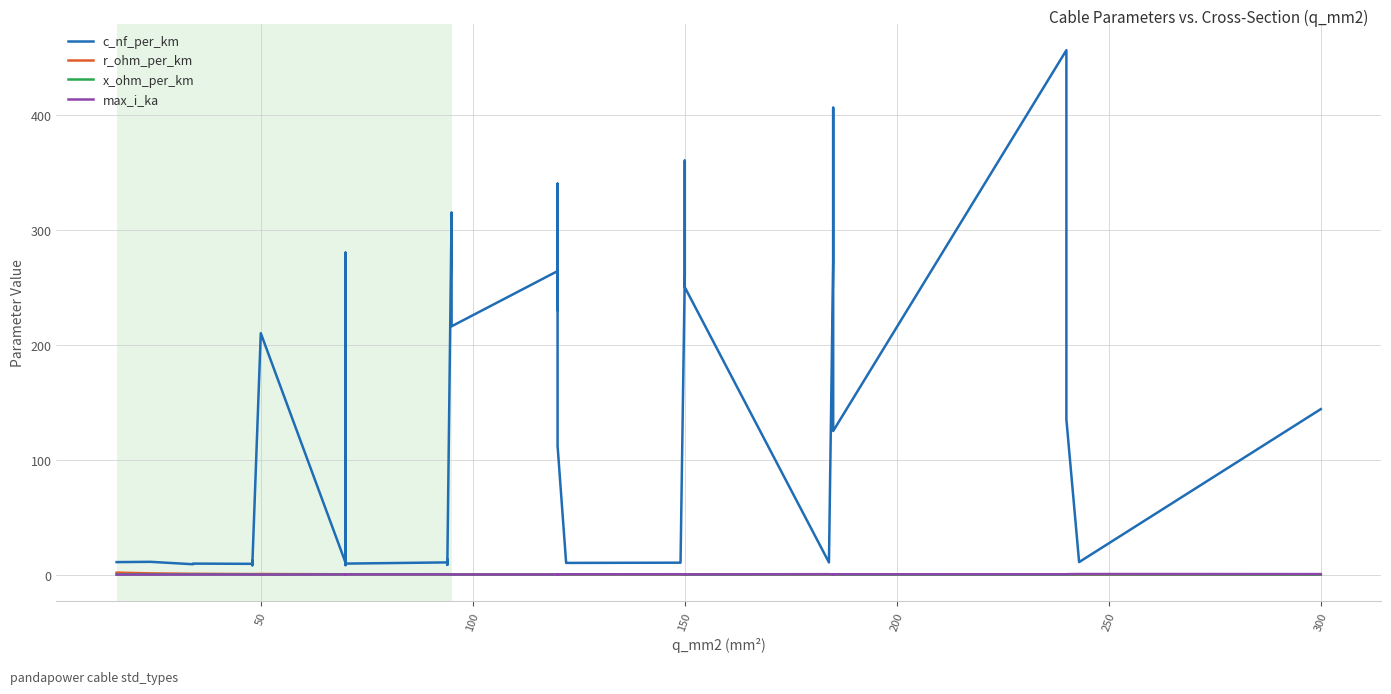

What are all the series names shown in the legend?

c_nf_per_km, r_ohm_per_km, x_ohm_per_km, max_i_ka